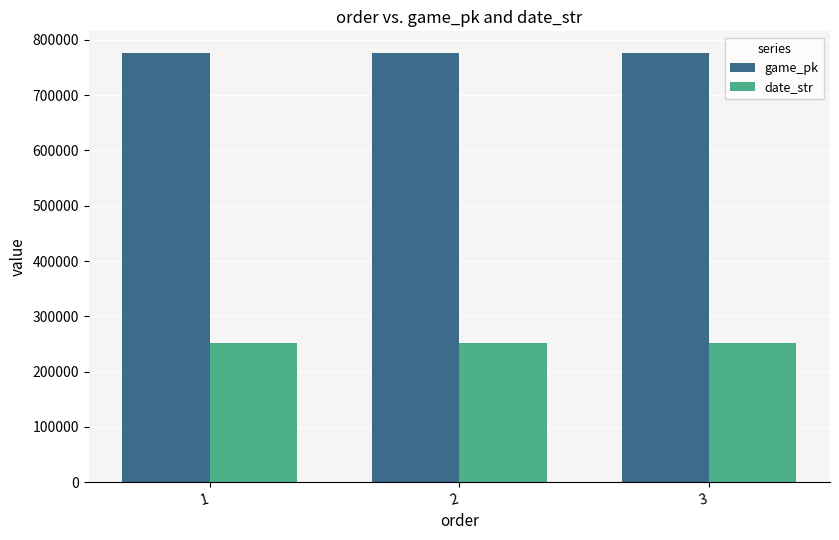

What is the difference between the highest and lowest values at 1?

525591